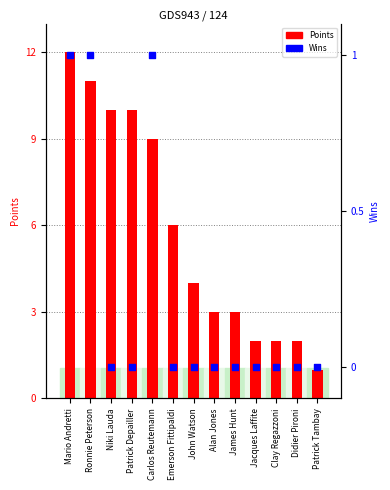

Which series has the largest Y range (max minus min)?

Points